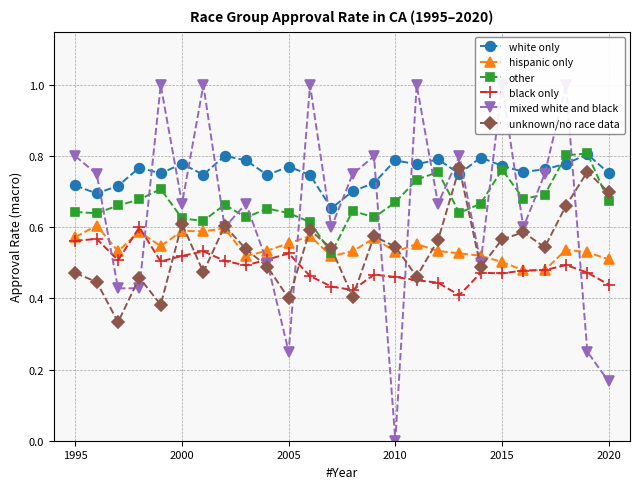

In unknown/no race data, how many points are higher than both neighbors (excluding endpoints)?

8